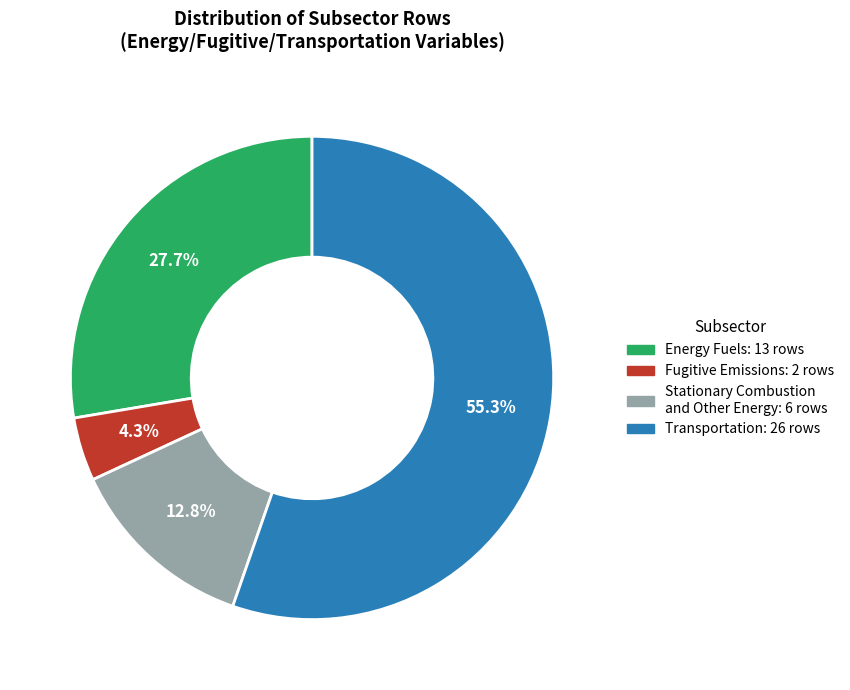

Does any single category account for the majority?

Yes